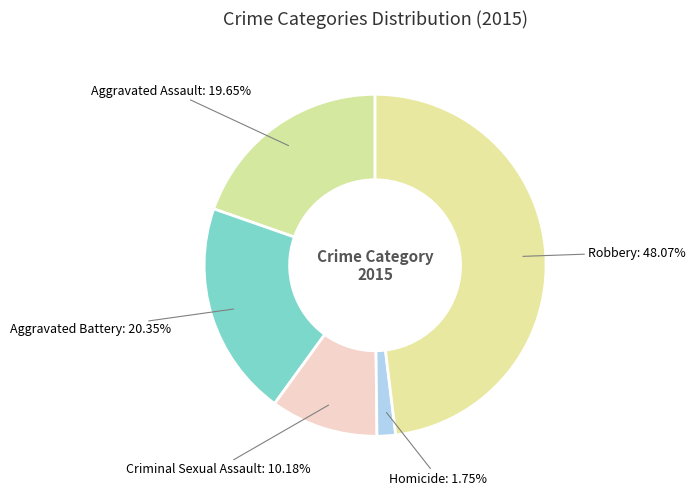

To the nearest percent, what percentage of the pie is Aggravated Assault?

20%